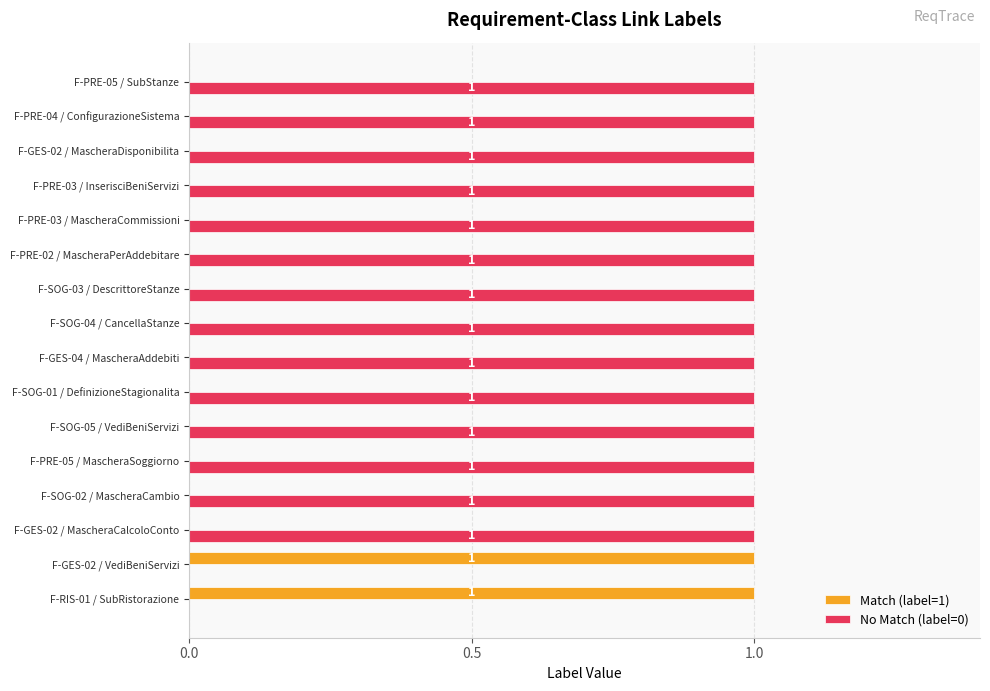

What is the maximum value shown in the chart?

1